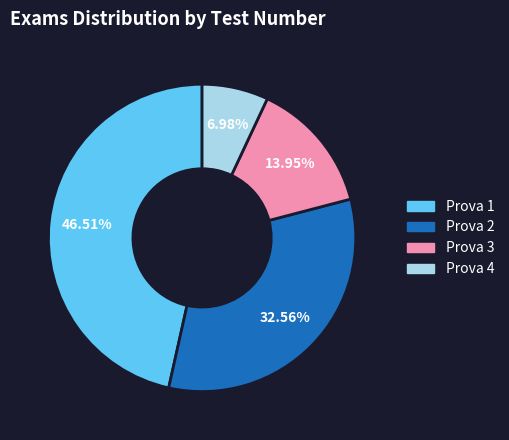

How many segments does this pie chart have?

4